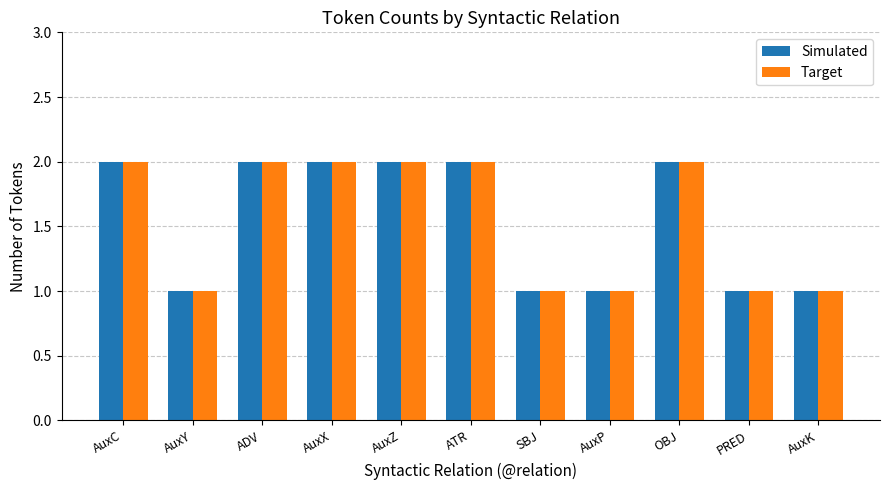

Reading right to left, list all the values displayed in this chart.

Simulated: AuxK=1	PRED=1	OBJ=2	AuxP=1	SBJ=1	ATR=2	AuxZ=2	AuxX=2	ADV=2	AuxY=1	AuxC=2
Target: AuxK=1	PRED=1	OBJ=2	AuxP=1	SBJ=1	ATR=2	AuxZ=2	AuxX=2	ADV=2	AuxY=1	AuxC=2